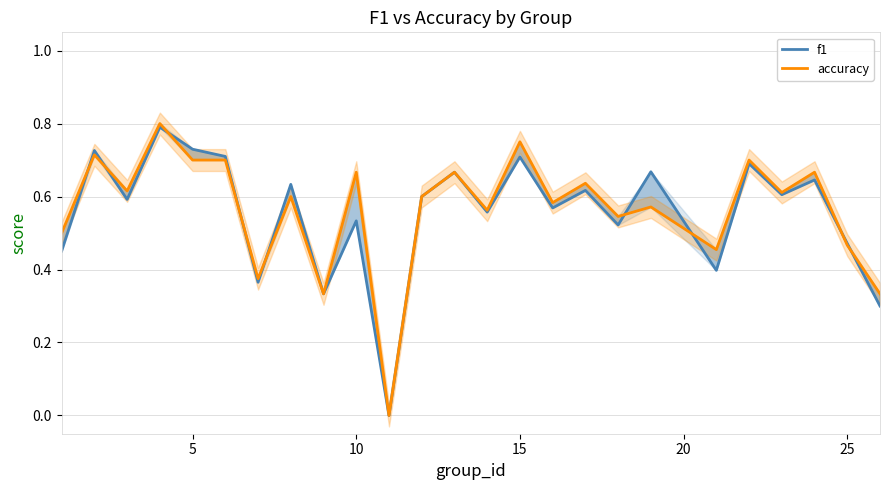

Which series has the largest total across all categories?

accuracy